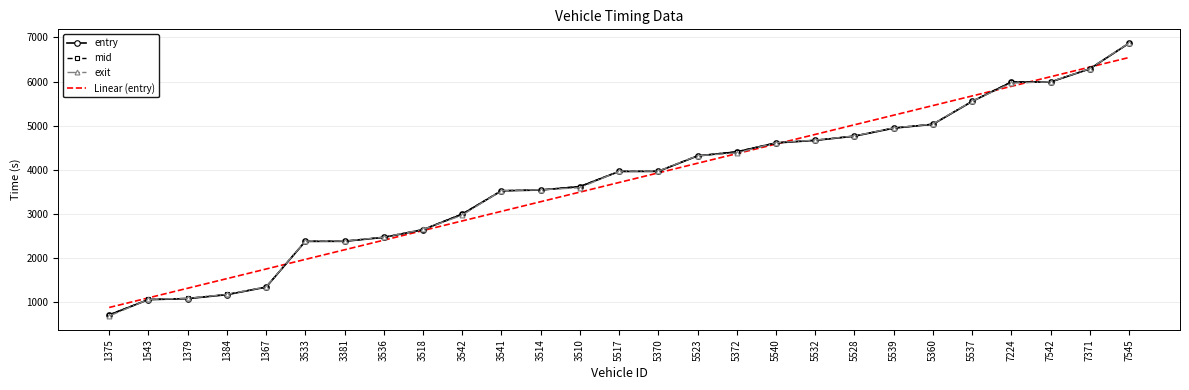

How many values in the entry series exceed 3964?

14